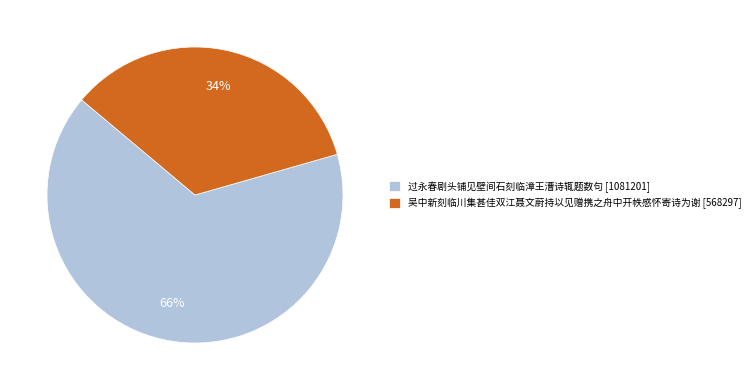

Is the sum of 吴中新刻临川集甚佳双江聂文蔚持以见赠携之舟中开帙感怀寄诗为谢 [568297] and 过永春剧头铺见壁间石刻临漳王漕诗辄题数句 [1081201] greater than half?

Yes